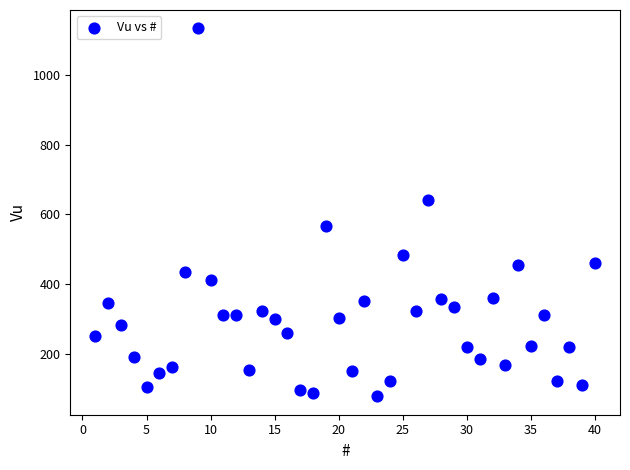

What is the range of Y values (max minus min)?

1056.0